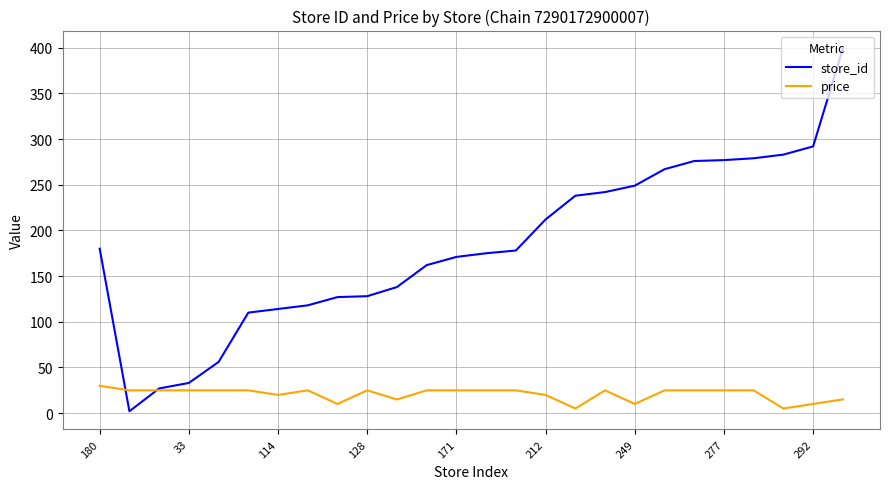

List the series in order of their overall mean, lowest first.

price, store_id